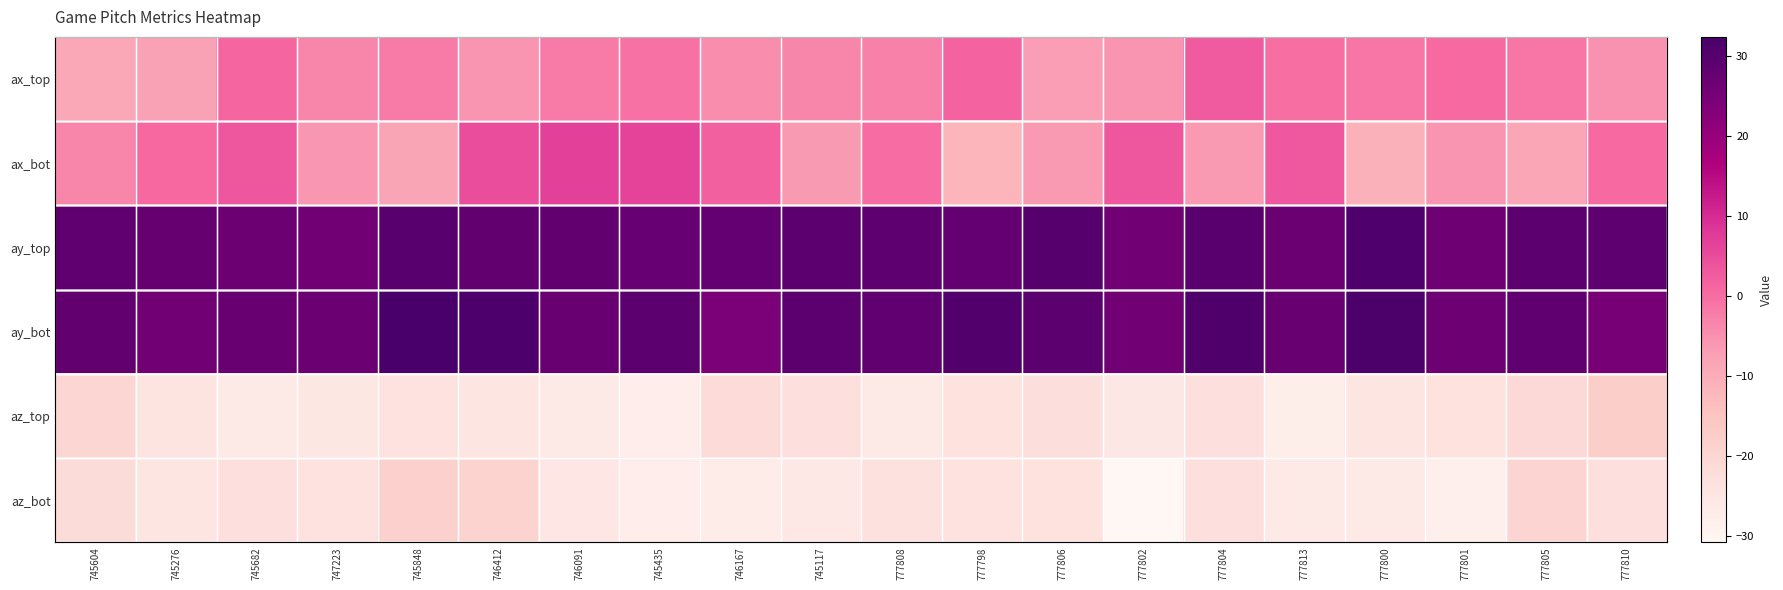

What is the difference between the highest and lowest values at 745435?

57.0